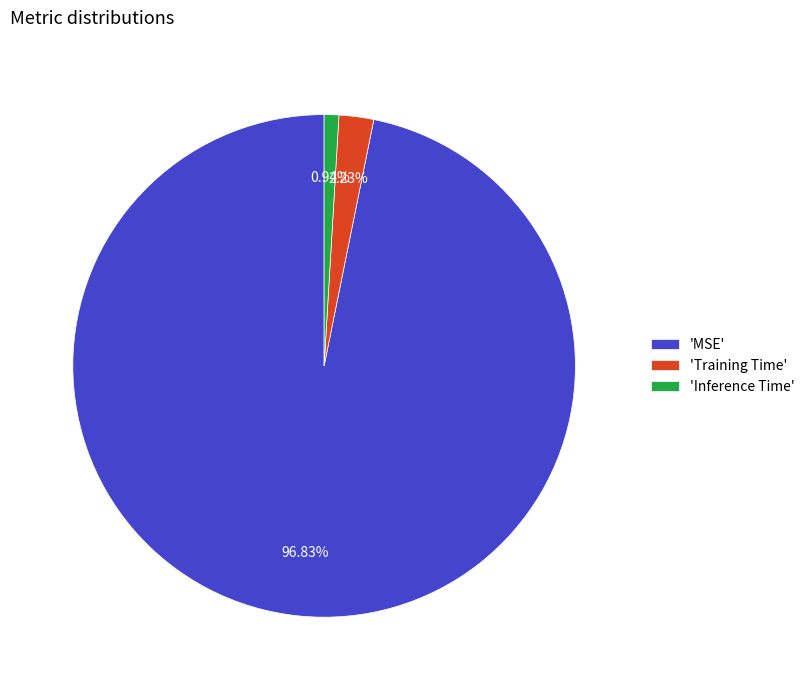

Which category has the smallest portion of the pie?

'Inference Time'